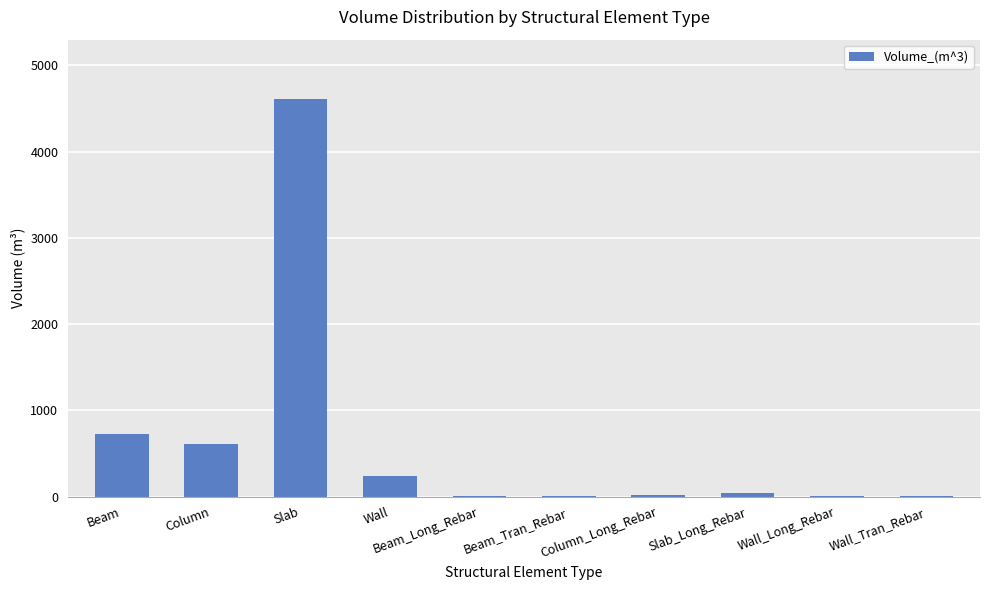

Which label corresponds to the largest value in the chart?

Slab